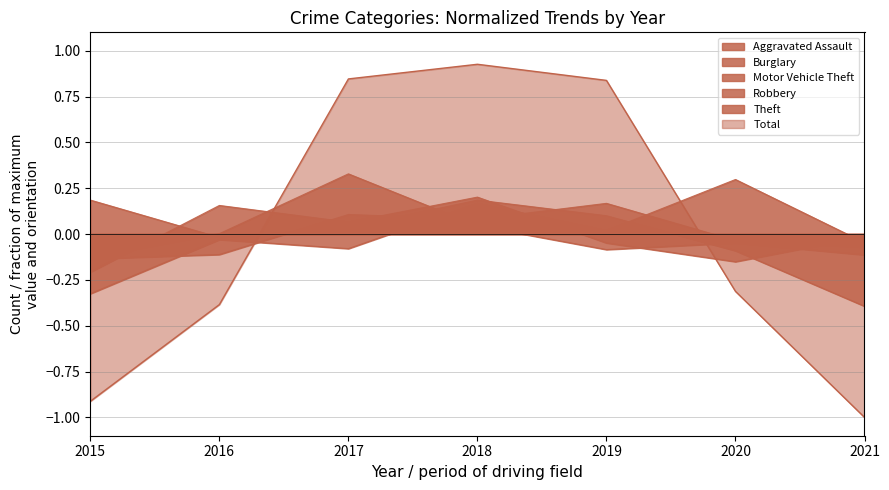

At which category does the chart reach its minimum across all series?

2021